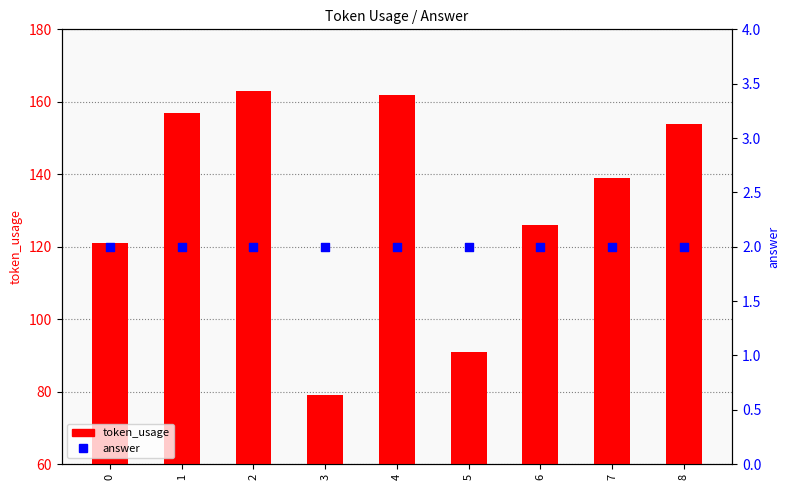

What is the total value across all series at 6?

128